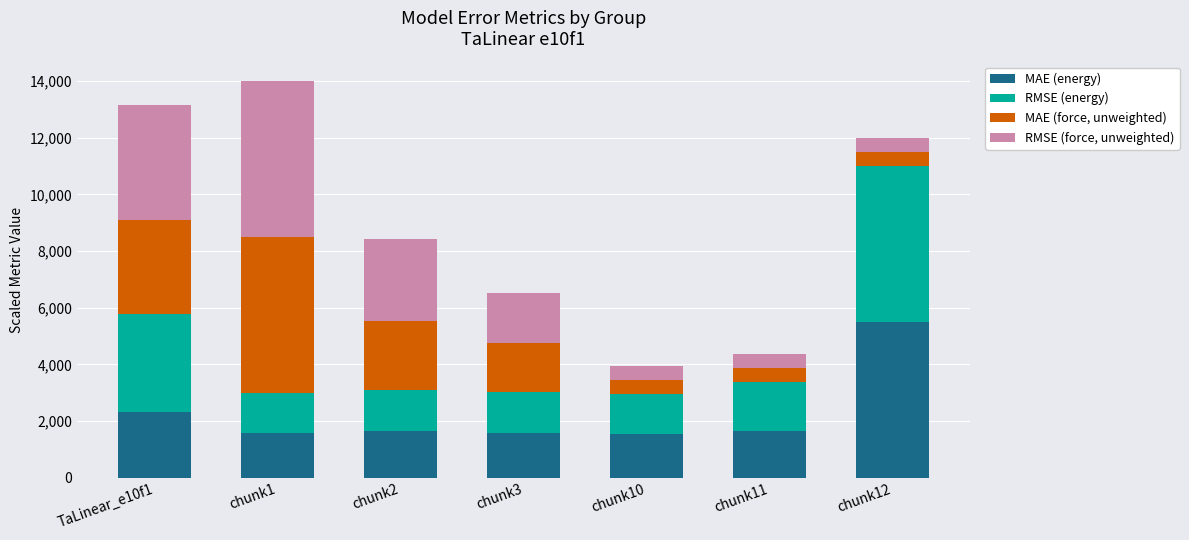

What are all the series names shown in the legend?

MAE (energy), RMSE (energy), MAE (force, unweighted), RMSE (force, unweighted)